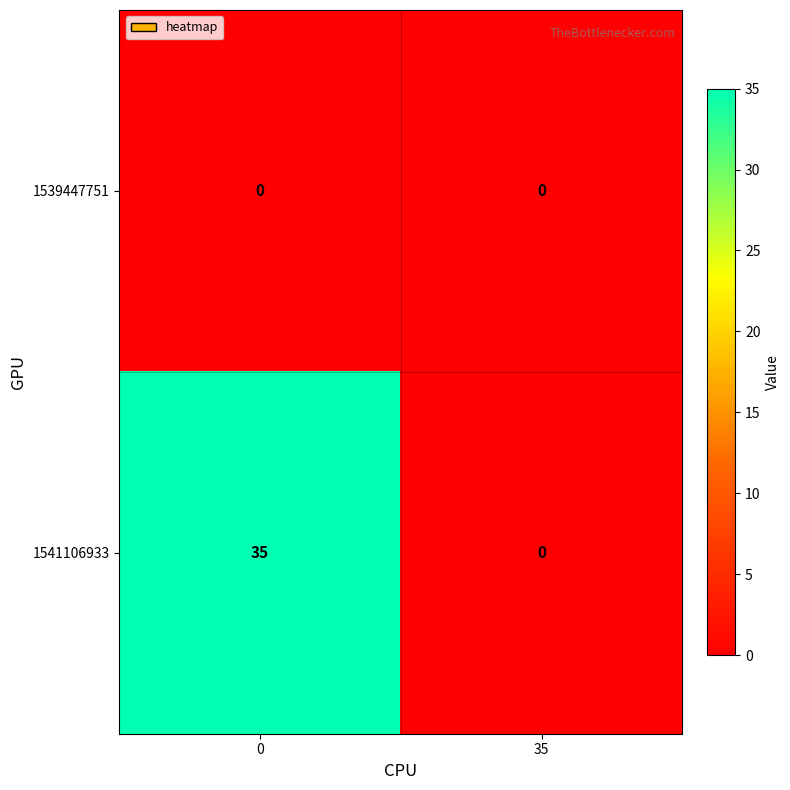

At how many categories does at least one series exceed 17?

1